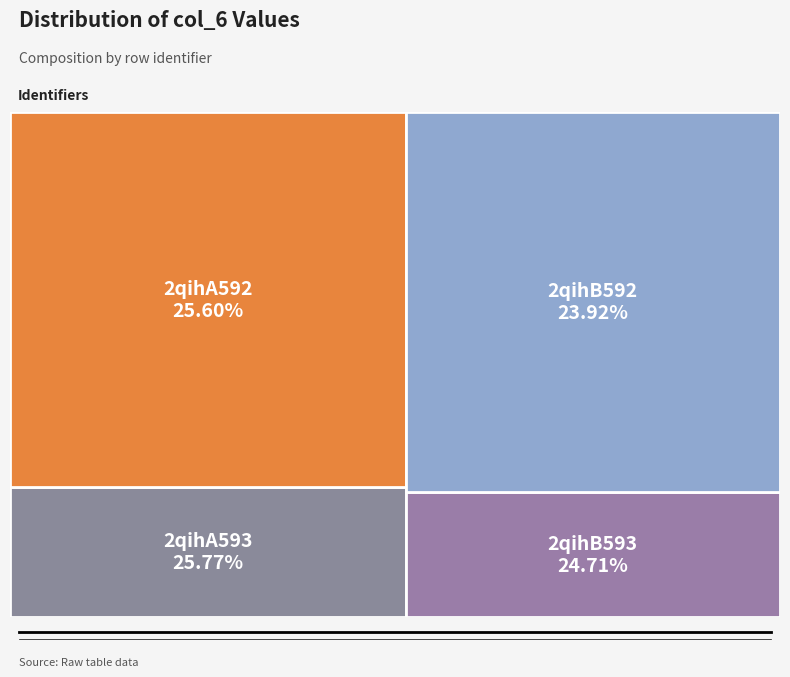

Does 2qihA593 account for over 50% of the chart?

No